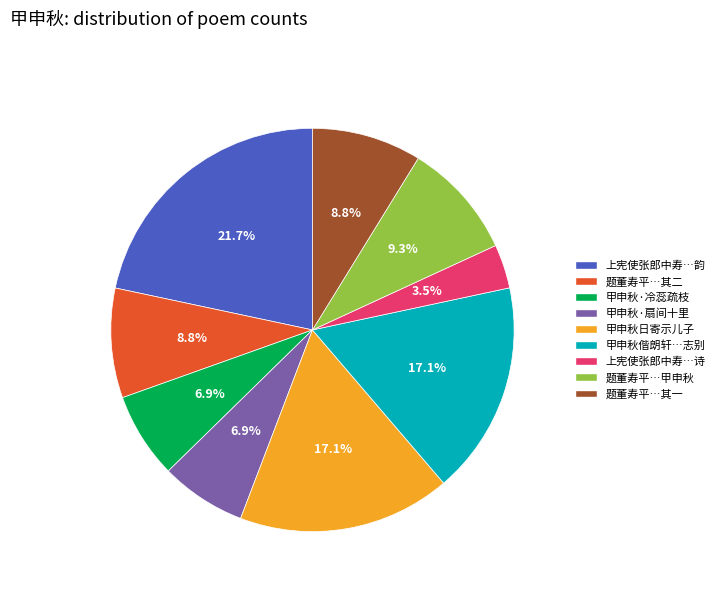

Approximately how many times larger is the value at 甲申秋日寄示儿子 compared to 题董寿平…其一?

1.9